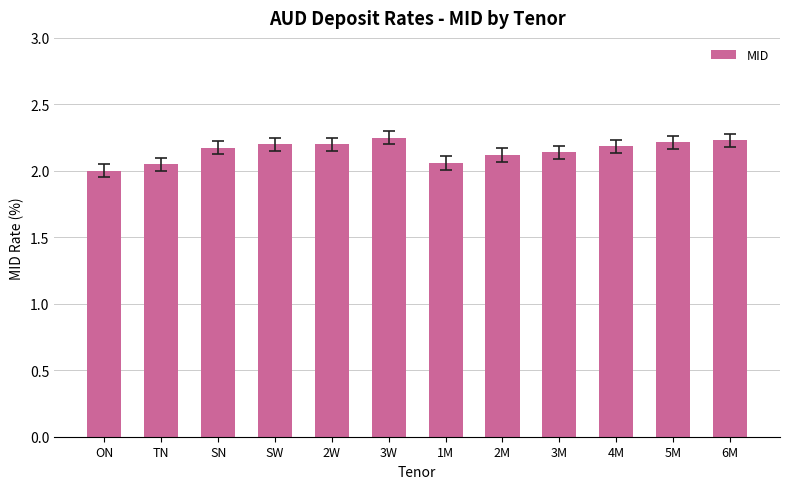

Where is the data nearest to the value 2?

ON